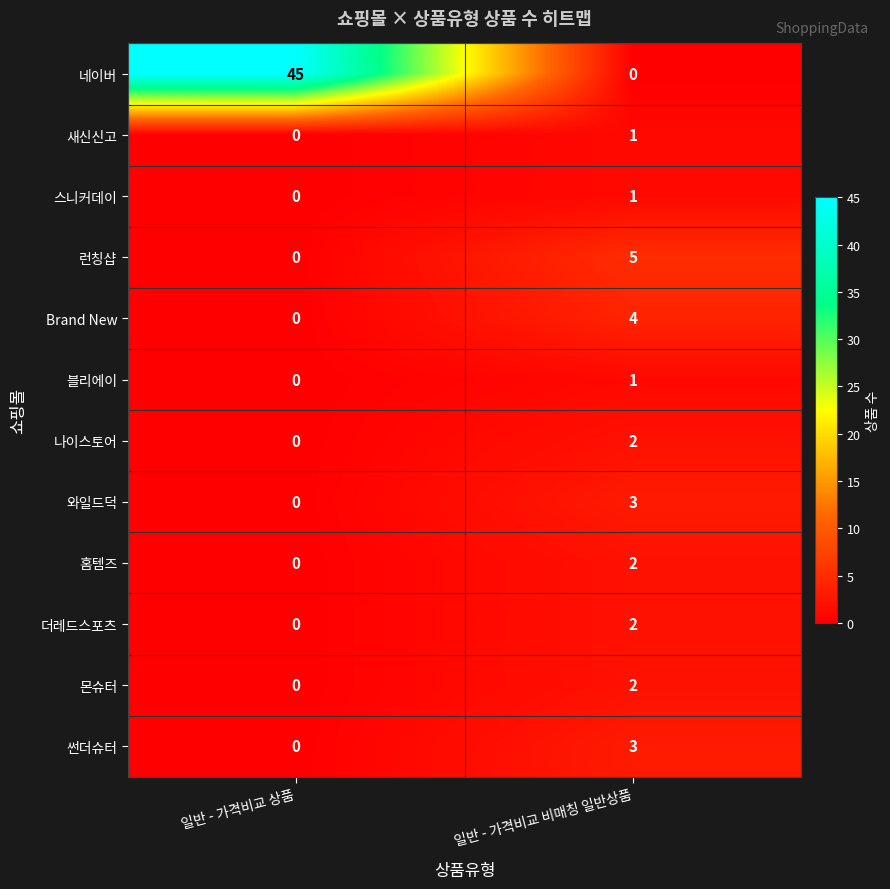

Which series has the largest range (max minus min)?

네이버